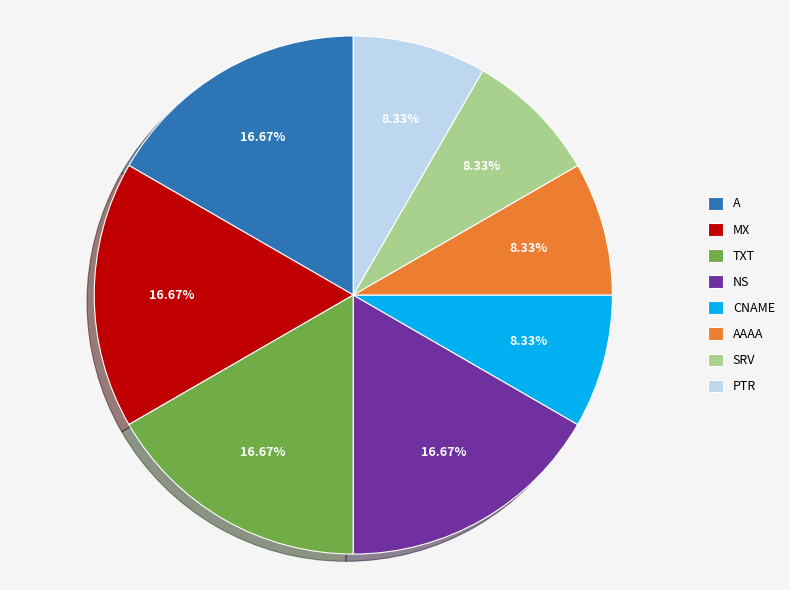

Does any single category account for the majority?

No